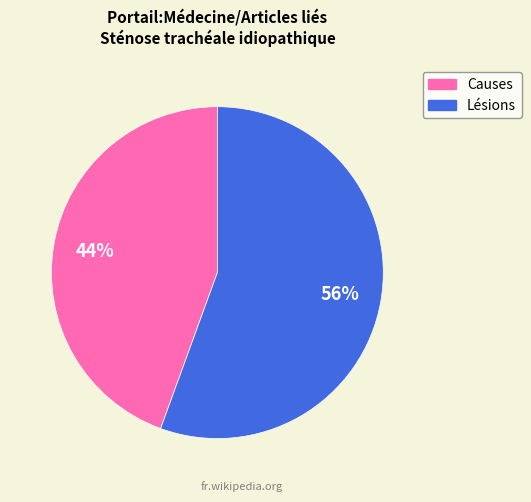

Combined, do Lésions and Causes account for over 50%?

Yes